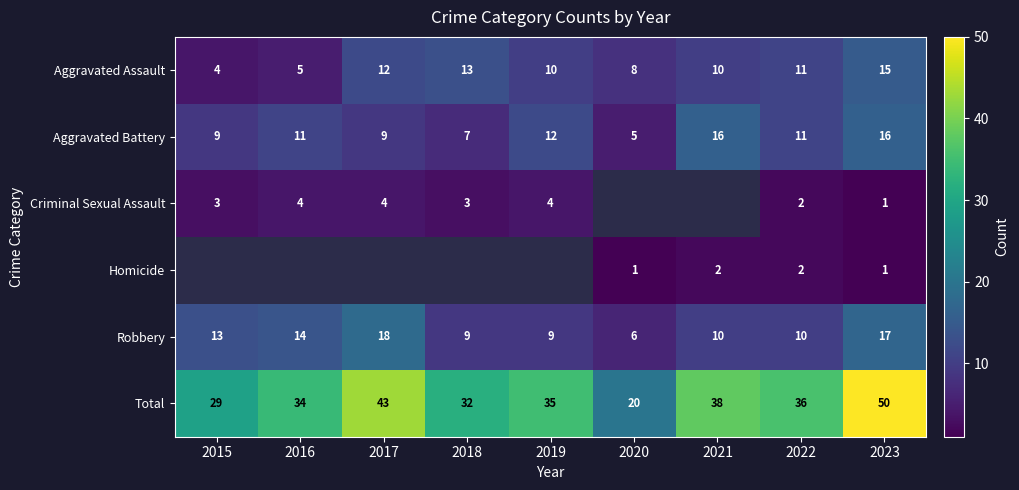

Which category has the lowest value in the Aggravated Battery series?

2020